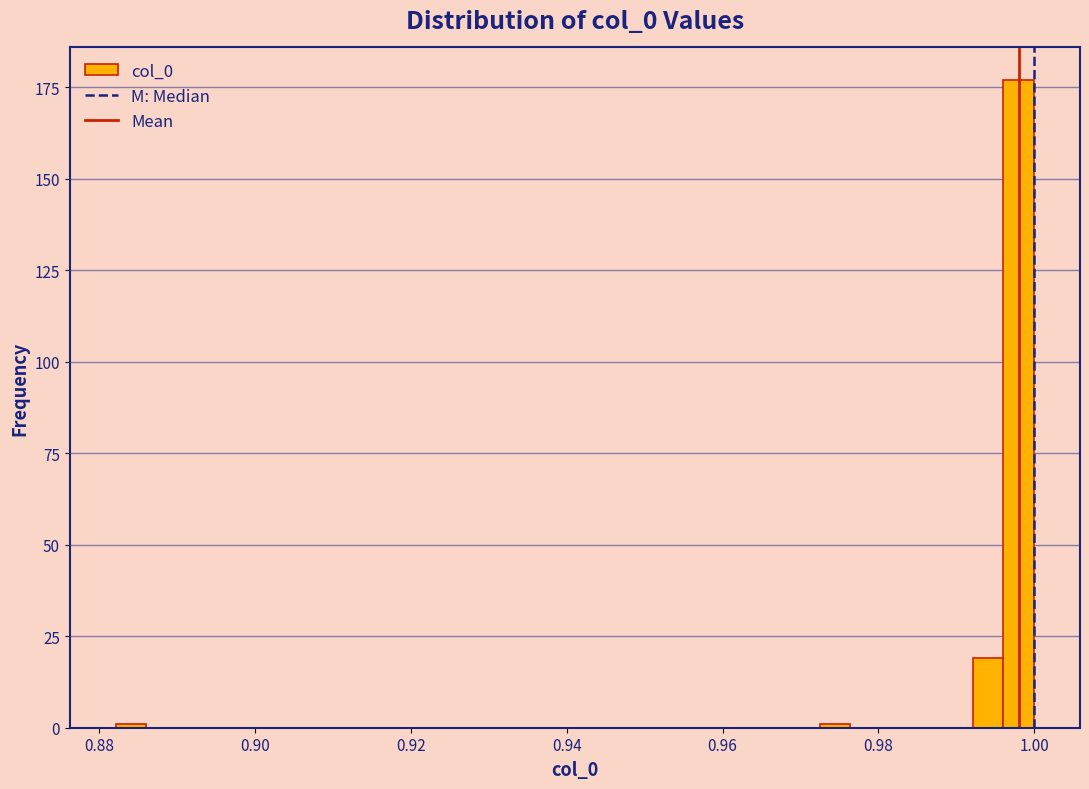

Read against the x-axis, roughly where is the centre of the tallest bar?

0.998